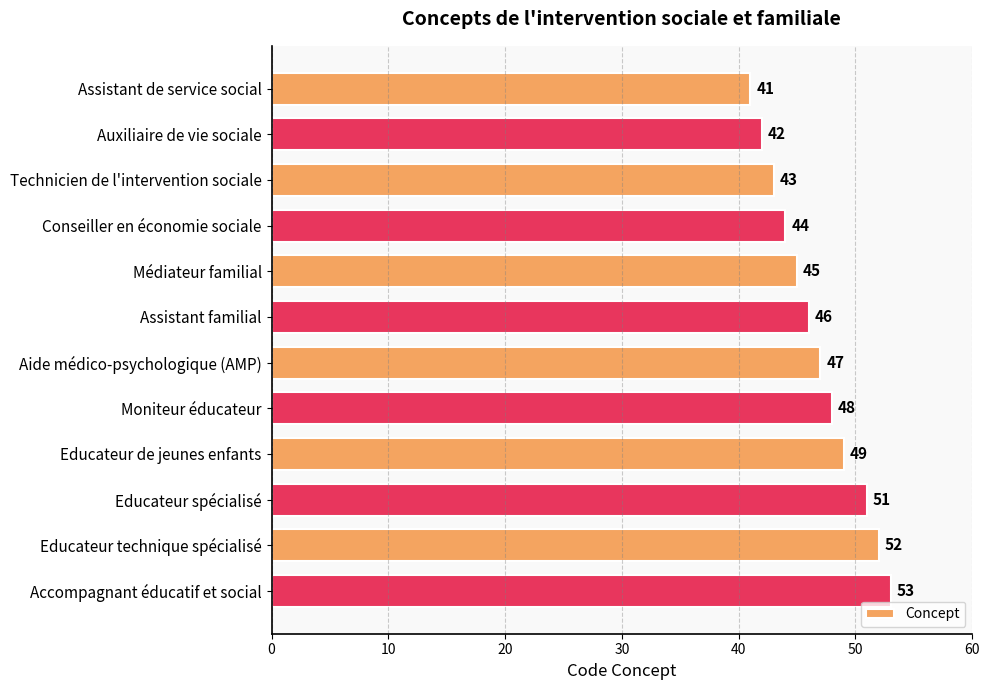

List the labels in order of value, smallest first.

Assistant de service social, Auxiliaire de vie sociale, Technicien de l'intervention sociale, Conseiller en économie sociale, Médiateur familial, Assistant familial, Aide médico-psychologique (AMP), Moniteur éducateur, Educateur de jeunes enfants, Educateur spécialisé, Educateur technique spécialisé, Accompagnant éducatif et social